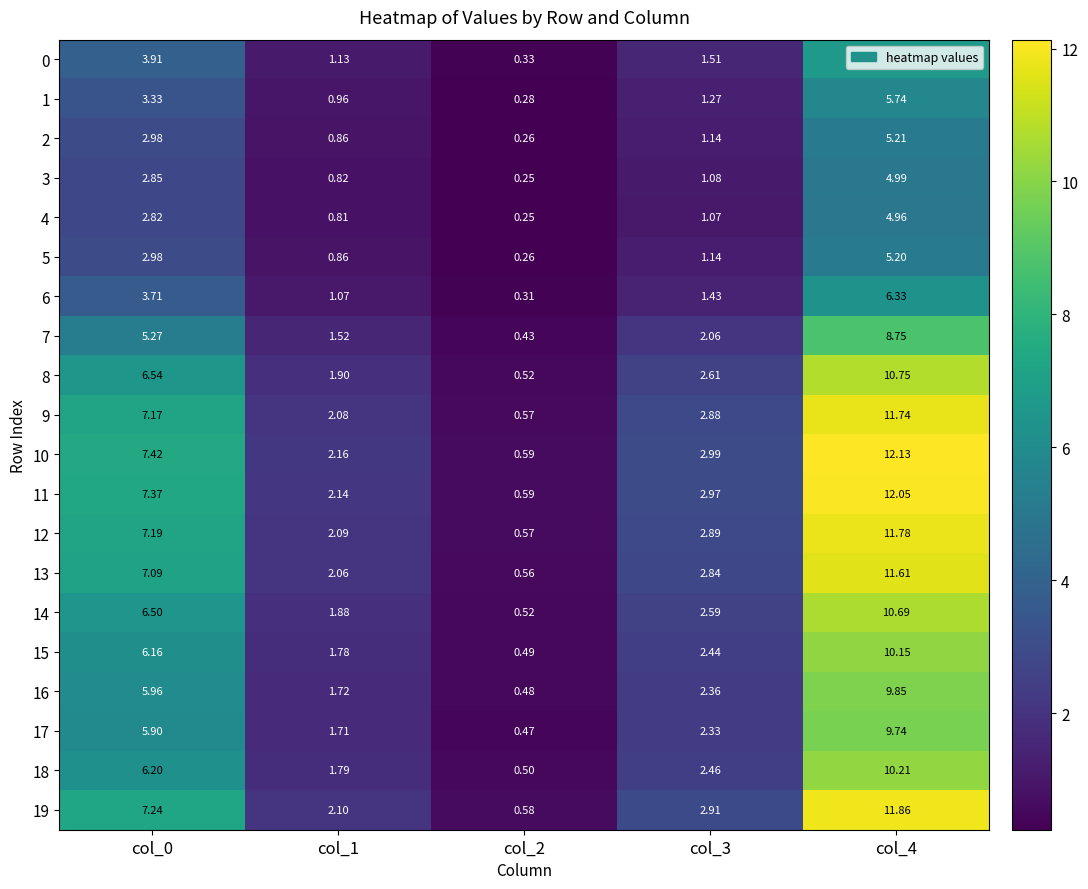

Is the value of 2 at col_0 greater than the value of 15 at col_0?

No